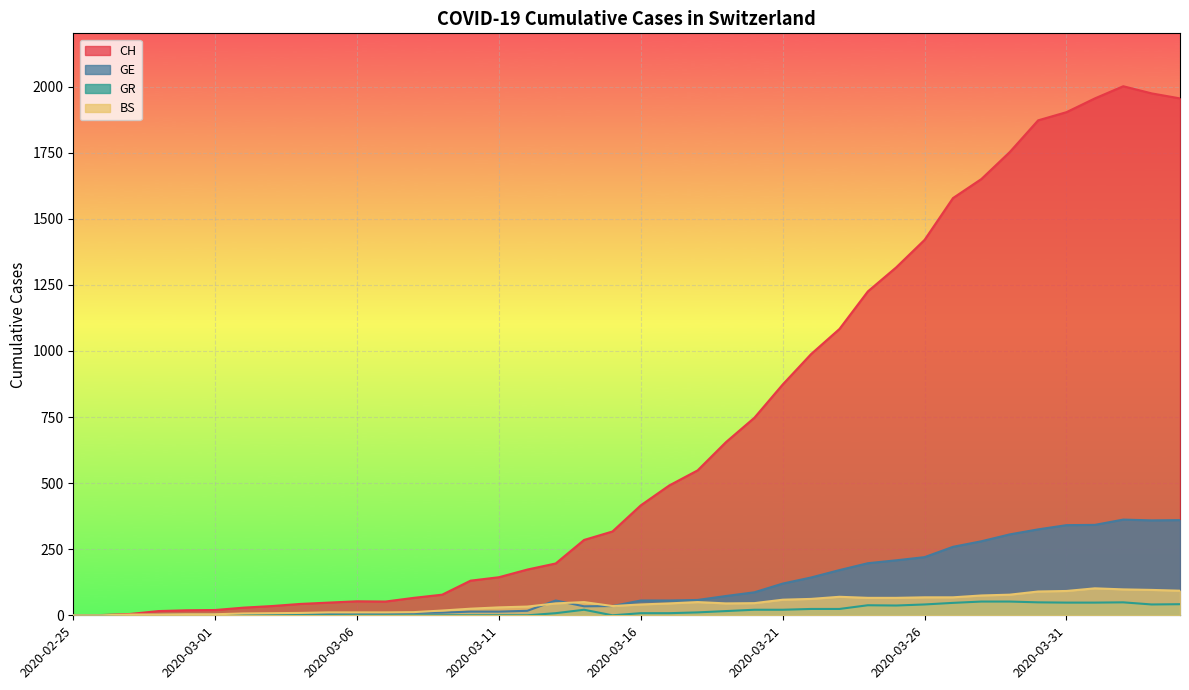

What is the total value across all series at 2020-03-17?

390